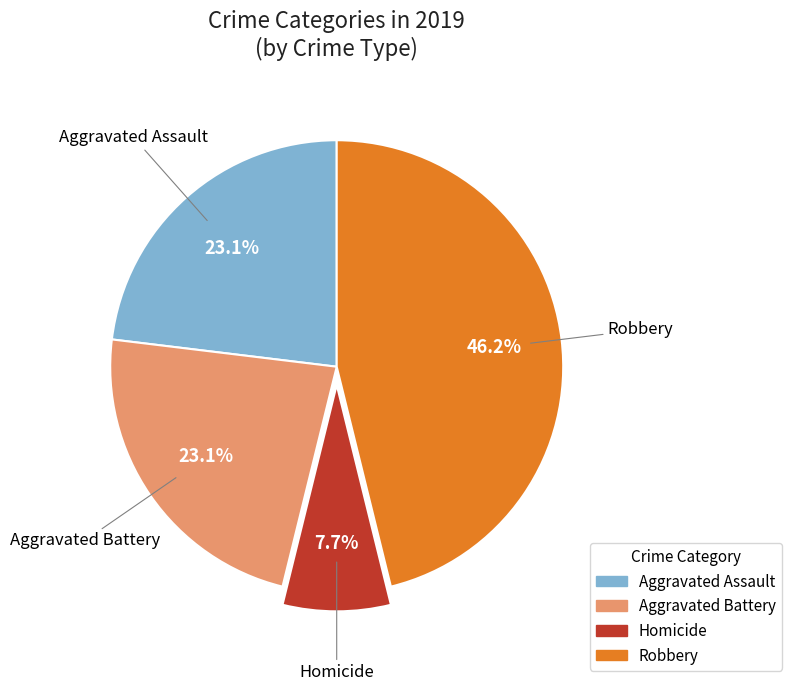

How much of the chart is everything except Aggravated Battery?

76.9%